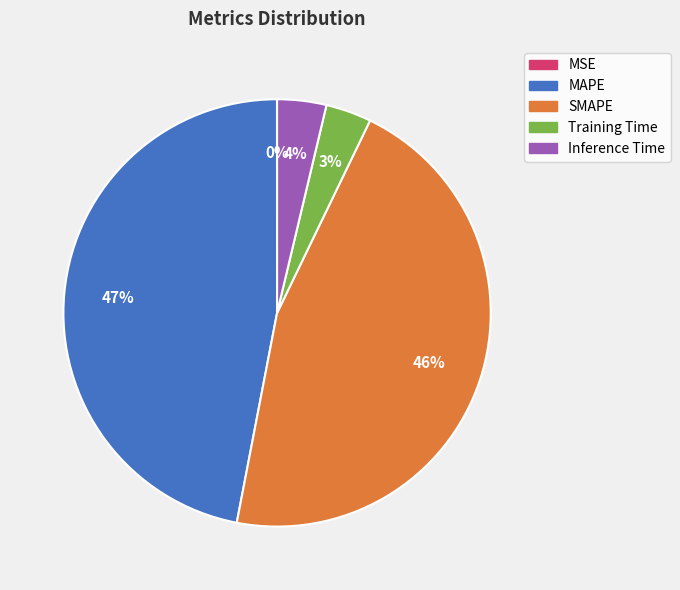

True or false: Inference Time accounts for 15% of the total.

False